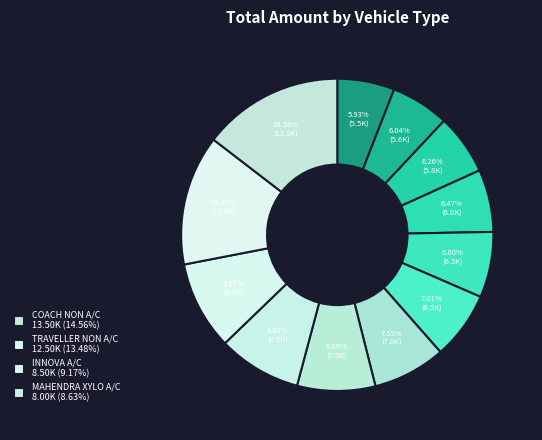

Is there any slice that represents more than half of the pie?

No